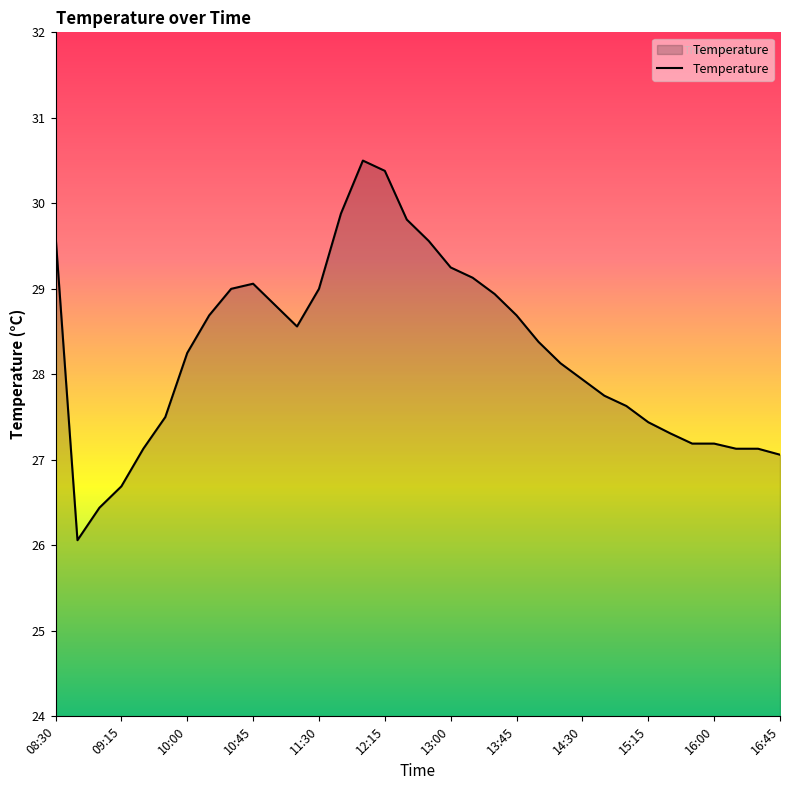

What is the difference between the maximum and minimum values?

4.4